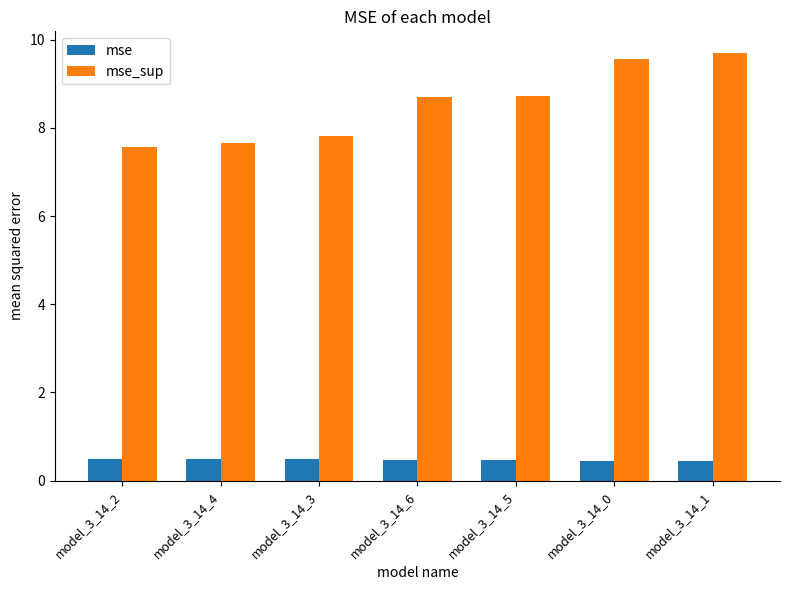

Count the mse_sup values in the range 7 to 9.

5